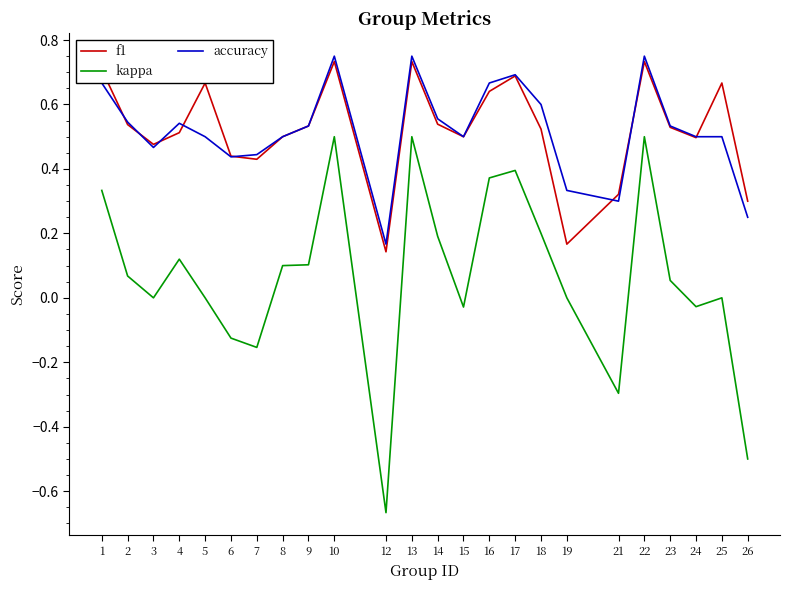

The value of kappa at 9 is 0.1. True or false?

True